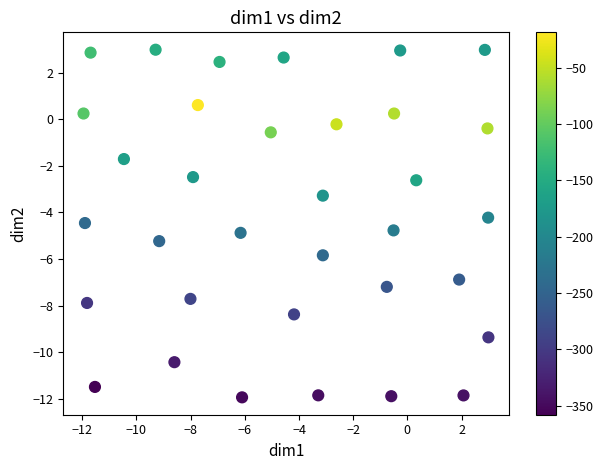

What Y value in the scatter plot is closest to -4?

-4.2